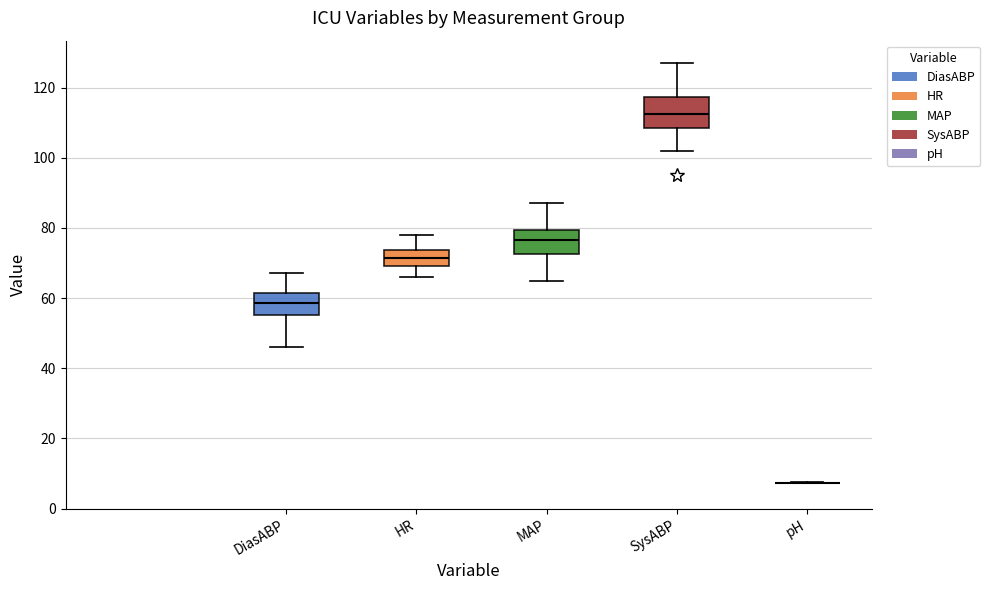

Reading left to right, transcribe this box plot: for each box, give where its median line is, the range the box spans, and where its two whiskers end, as read against the y-axis. The values are not printed on the chart, so give them approximately, as read against the axis.

DiasABP: median 58, box 56 to 62, whiskers 46 to 68
HR: median 72, box 70 to 74, whiskers 66 to 78
MAP: median 76, box 72 to 80, whiskers 66 to 88
SysABP: median 112, box 108 to 118, whiskers 102 to 128
pH: box collapsed to a line at 8, whiskers 8 to 8